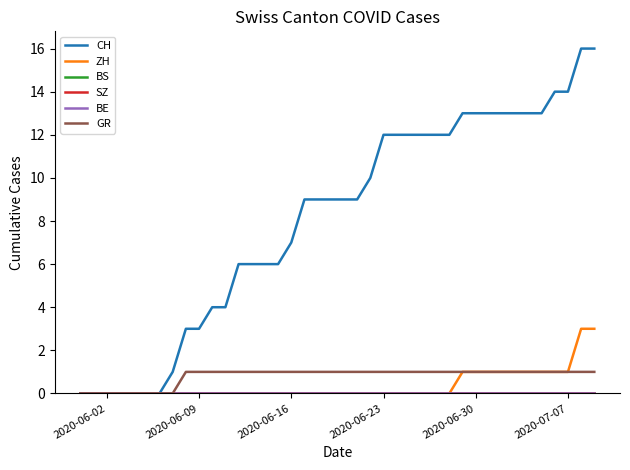

True or false: SZ and CH intersect in this chart.

False